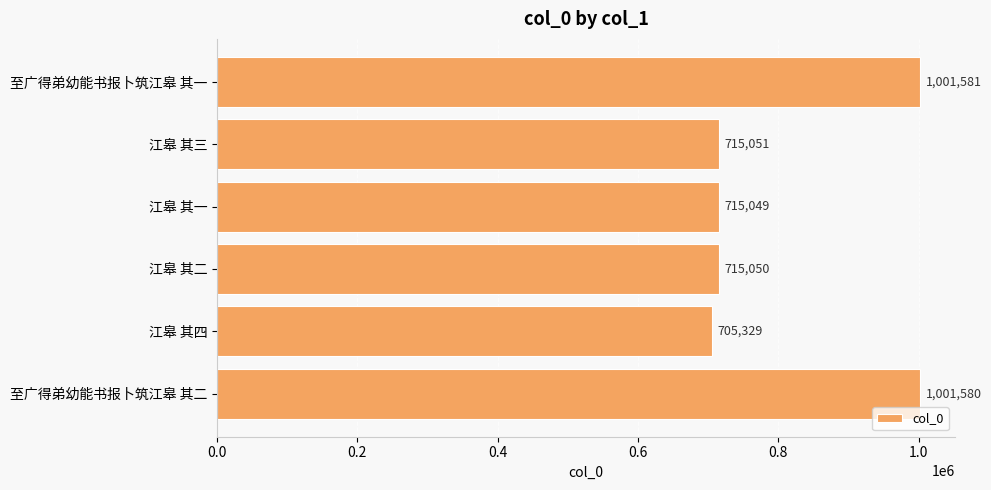

What is the value of the 3rd bar from the top?

715049